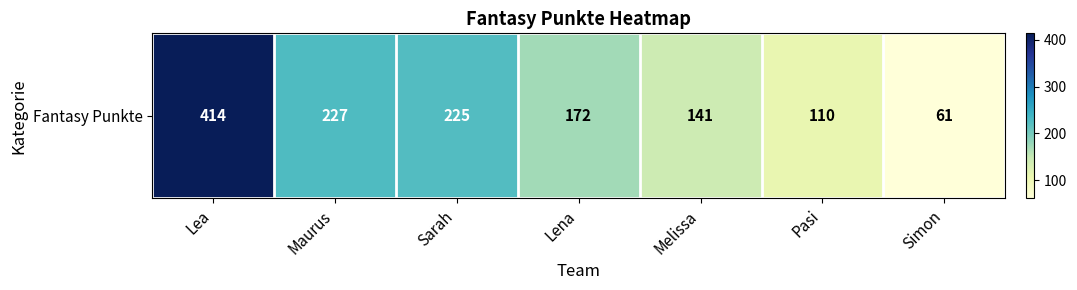

Which category has the lowest value across all series?

Simon